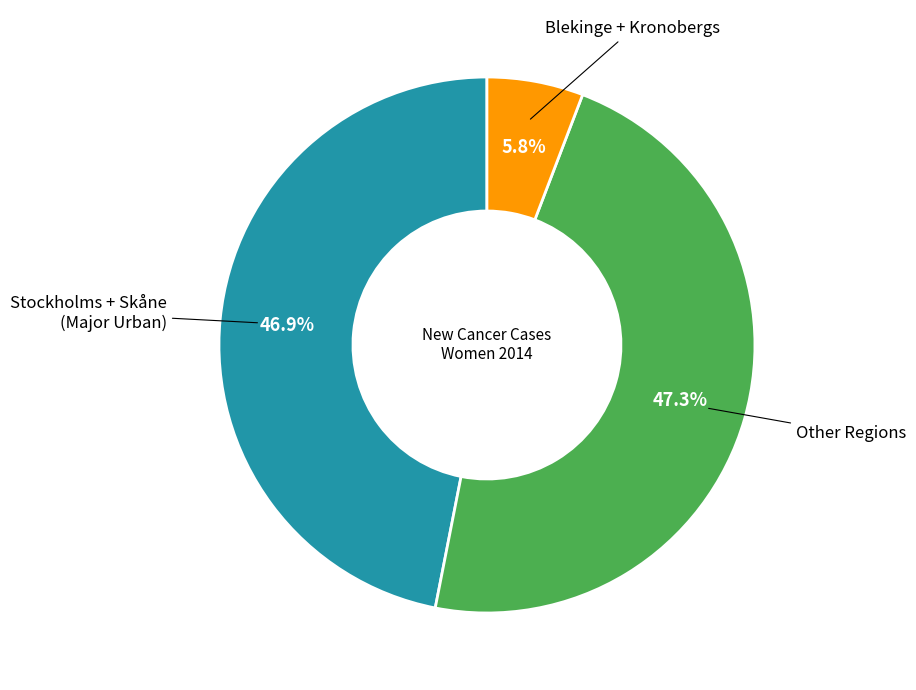

How many slices are in this pie chart?

3